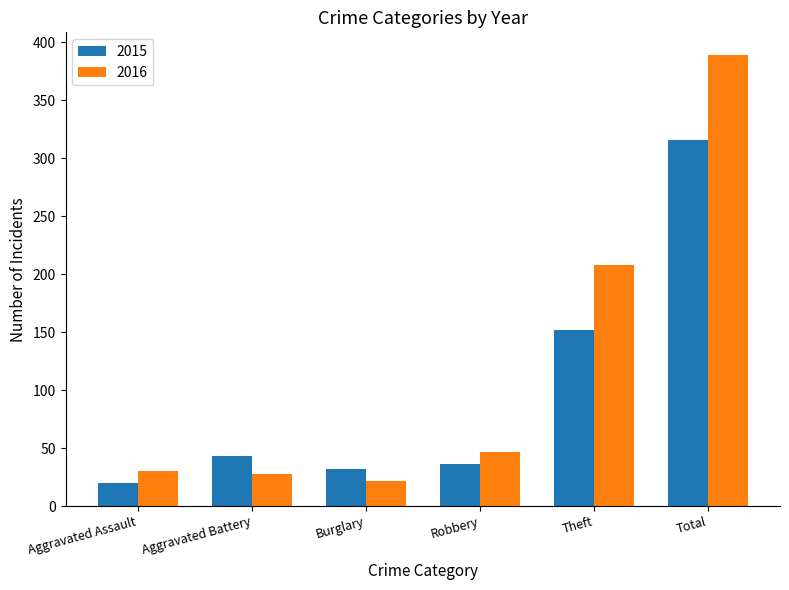

What is the maximum value shown in the chart?

389